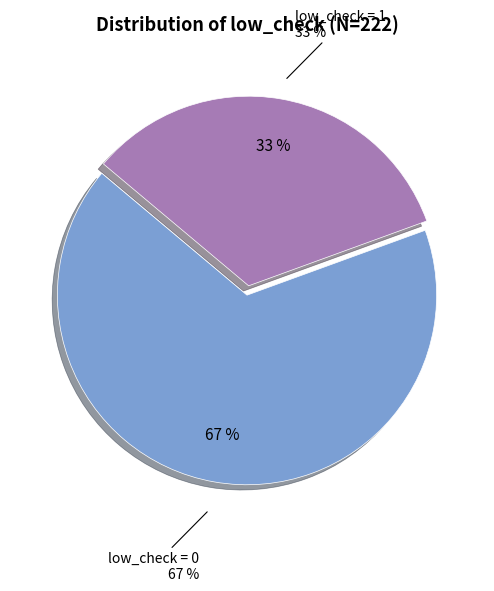

To the nearest percent, what is the combined percentage of low_check = 0 and low_check = 1?

100%